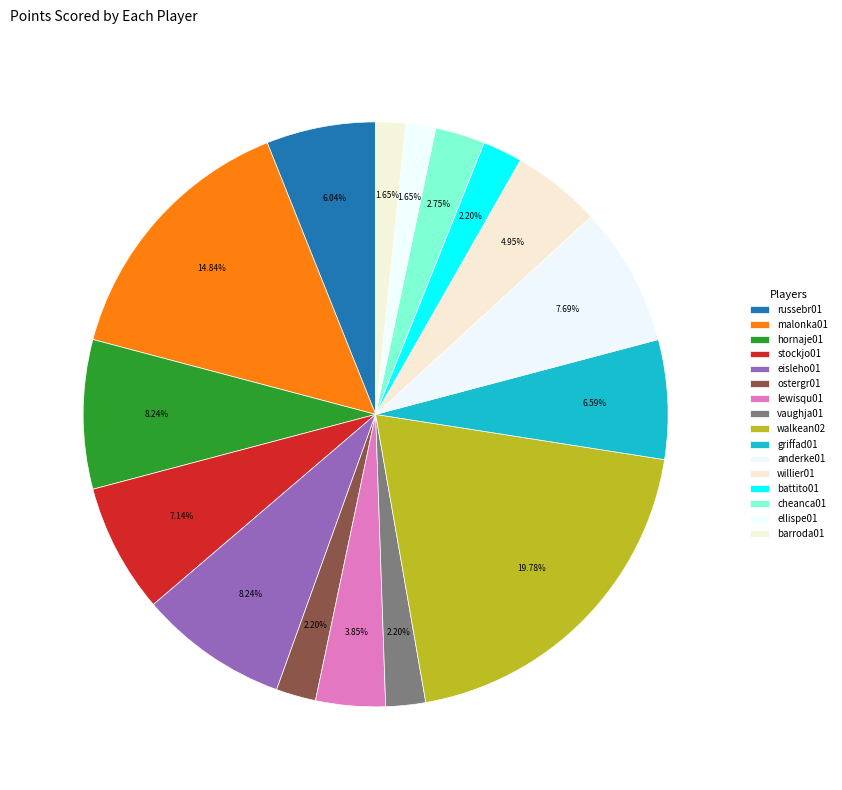

How many slices are in this pie chart?

16